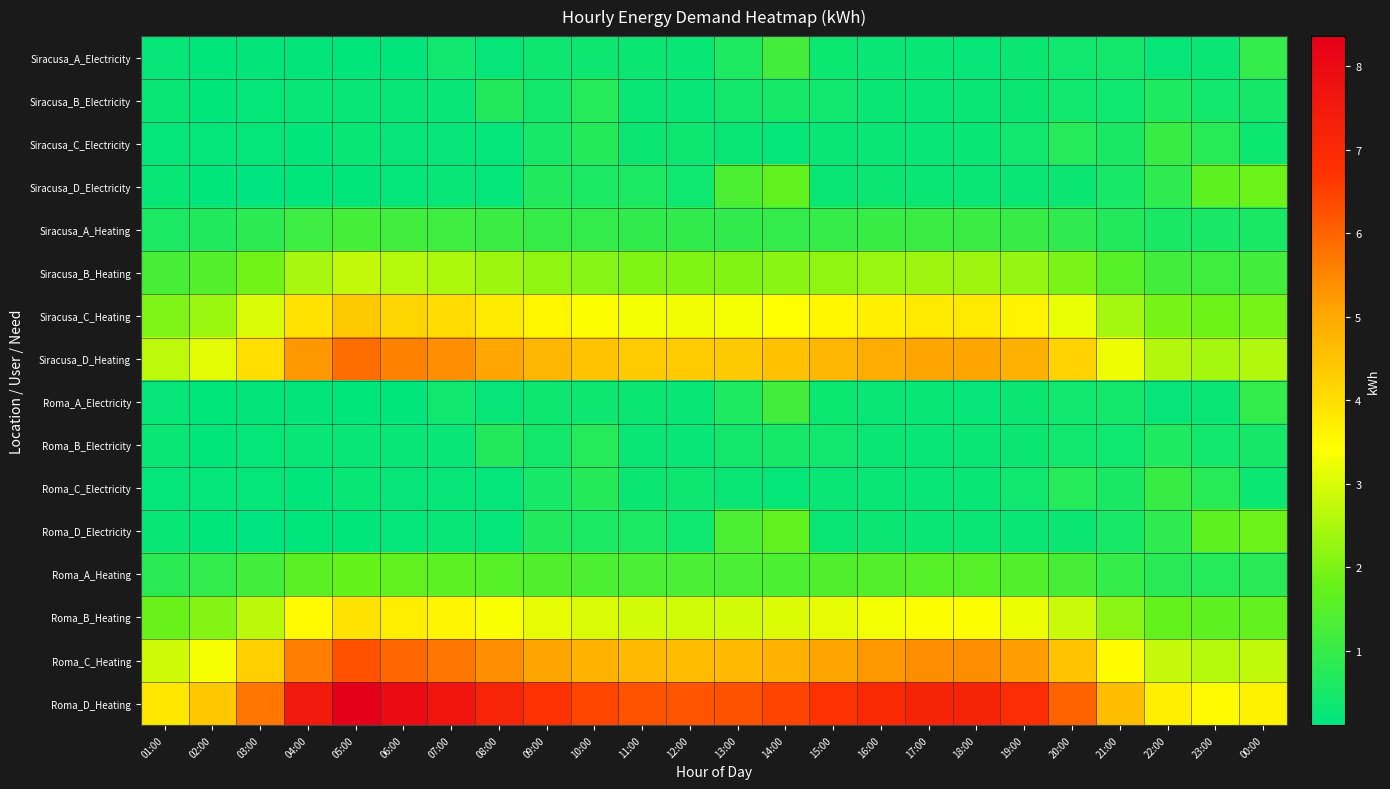

Which series has the largest total across all categories?

Roma_D_Heating